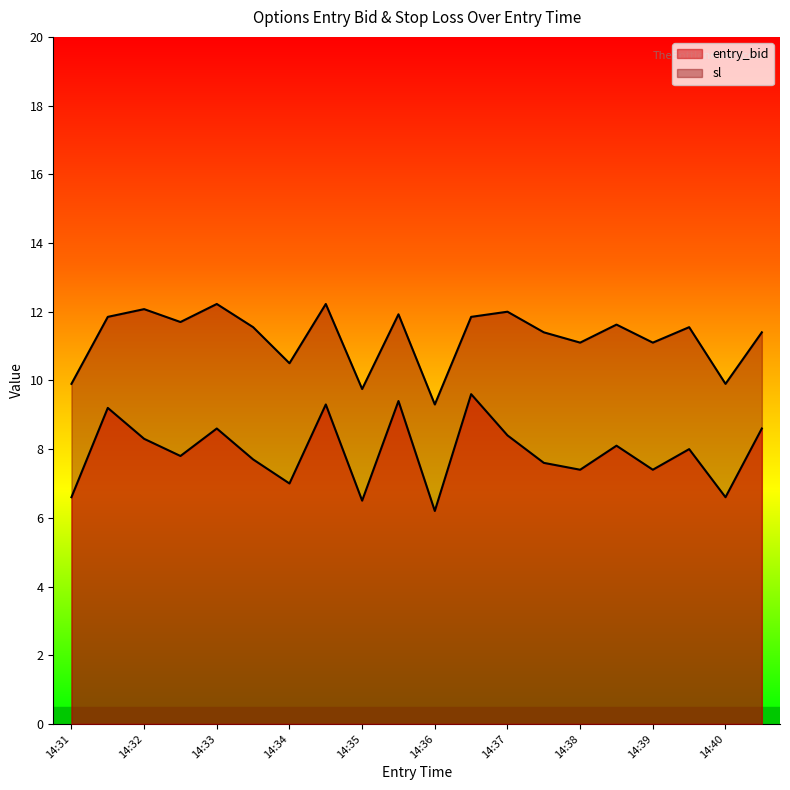

What is the spread (max minus min) of values at 14:32?

3.8